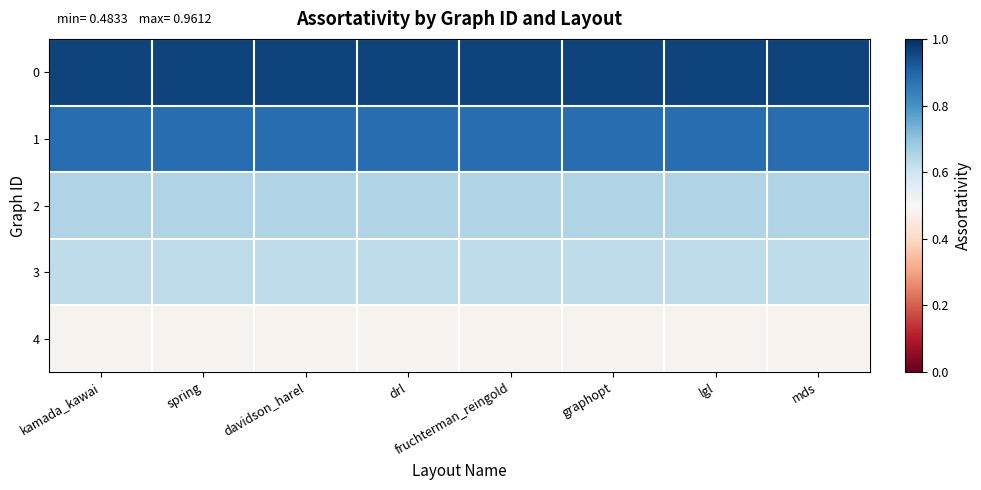

At which category is the sum across all series the highest?

kamada_kawai